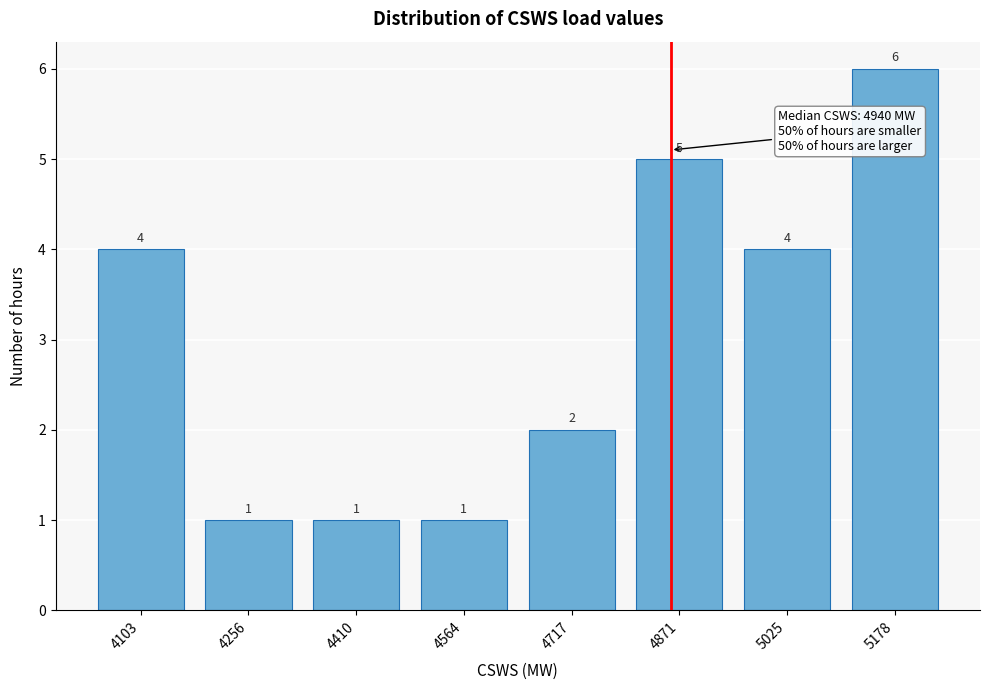

Reading left to right, what are all the values shown in this chart?

4103=4	4256=1	4410=1	4564=1	4717=2	4871=5	5025=4	5178=6